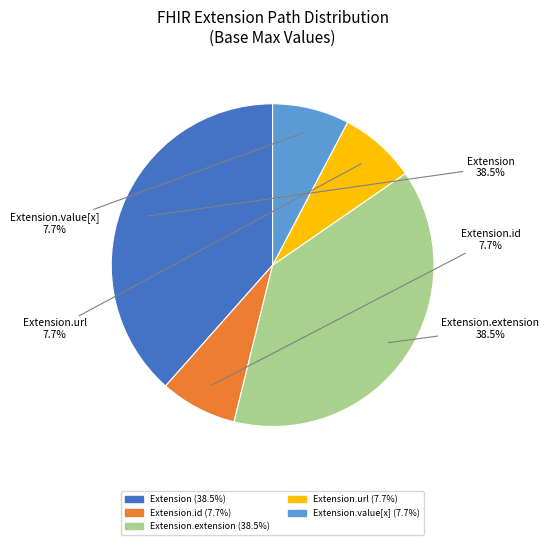

How many segments does this pie chart have?

5